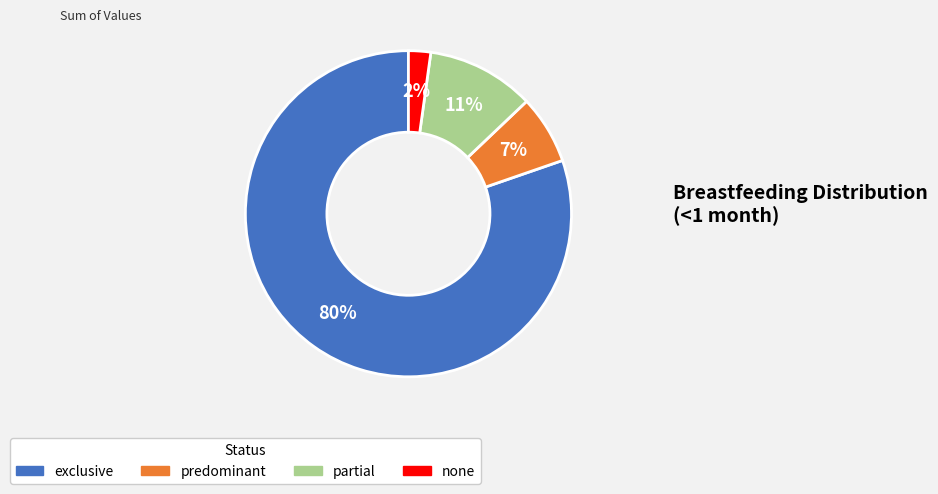

To the nearest percent, what is the average slice percentage?

25%